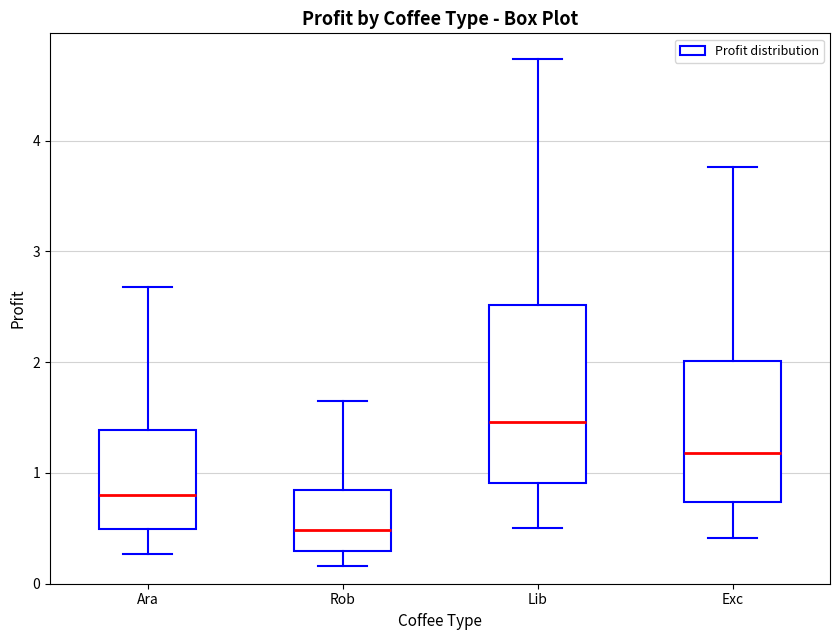

Which box has the highest median line?

Lib